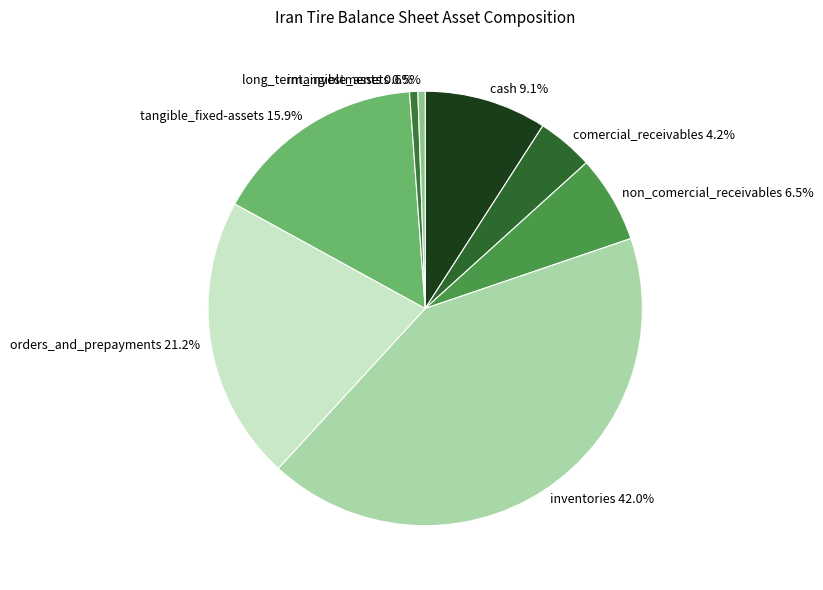

Approximately how many times larger is the value at orders_and_prepayments compared to inventories?

0.5